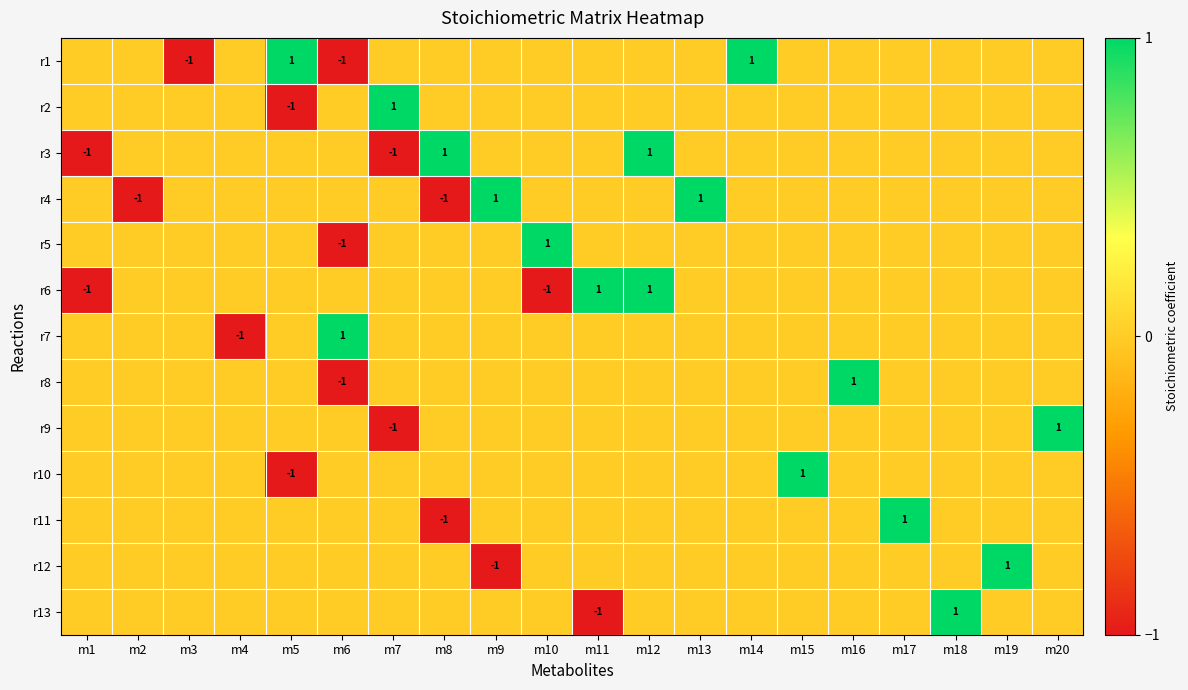

The r7 series shows -2 at m4. True or false?

False